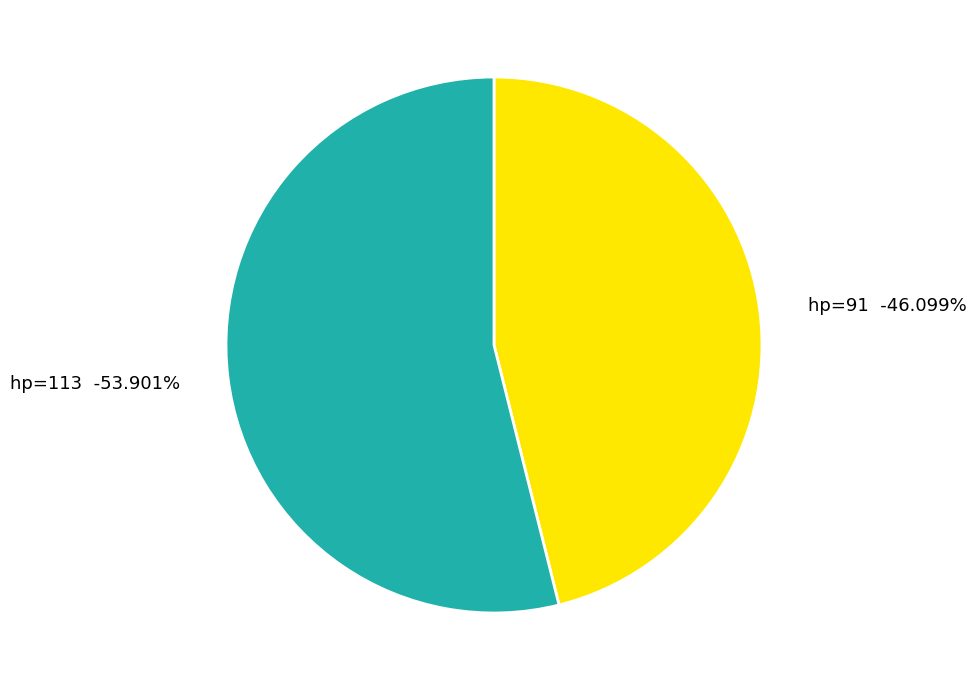

The 91 slice represents 46% of the pie. True or false?

True